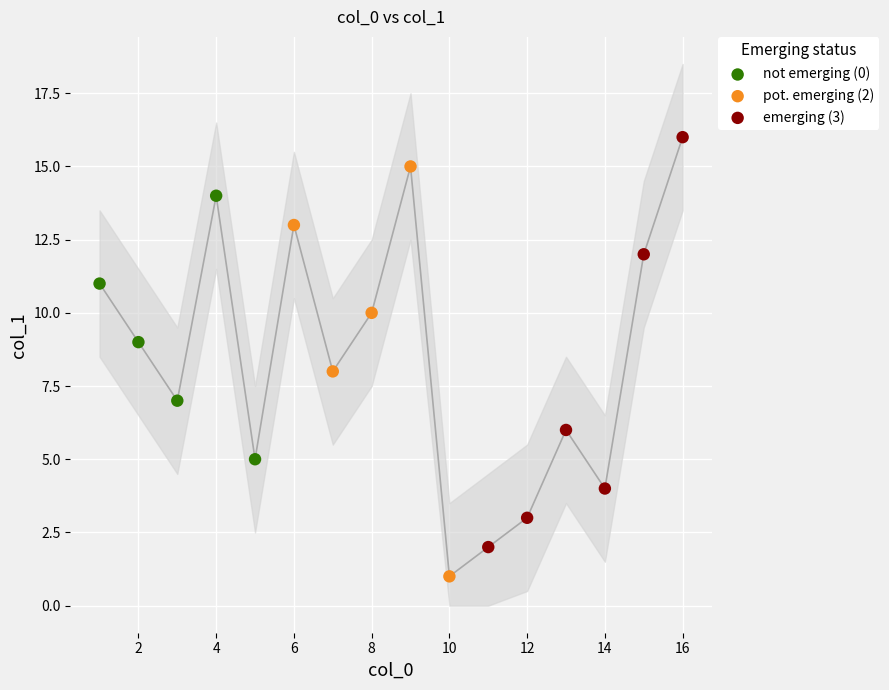

Which series contains the highest Y value?

emerging (3)